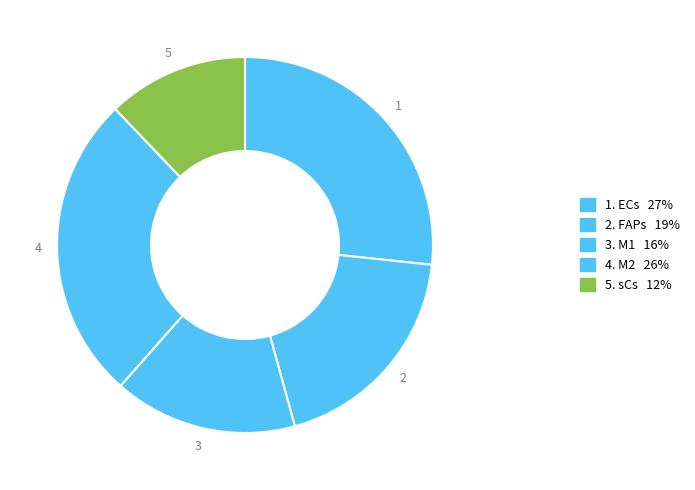

Which slice is the smallest?

sCs